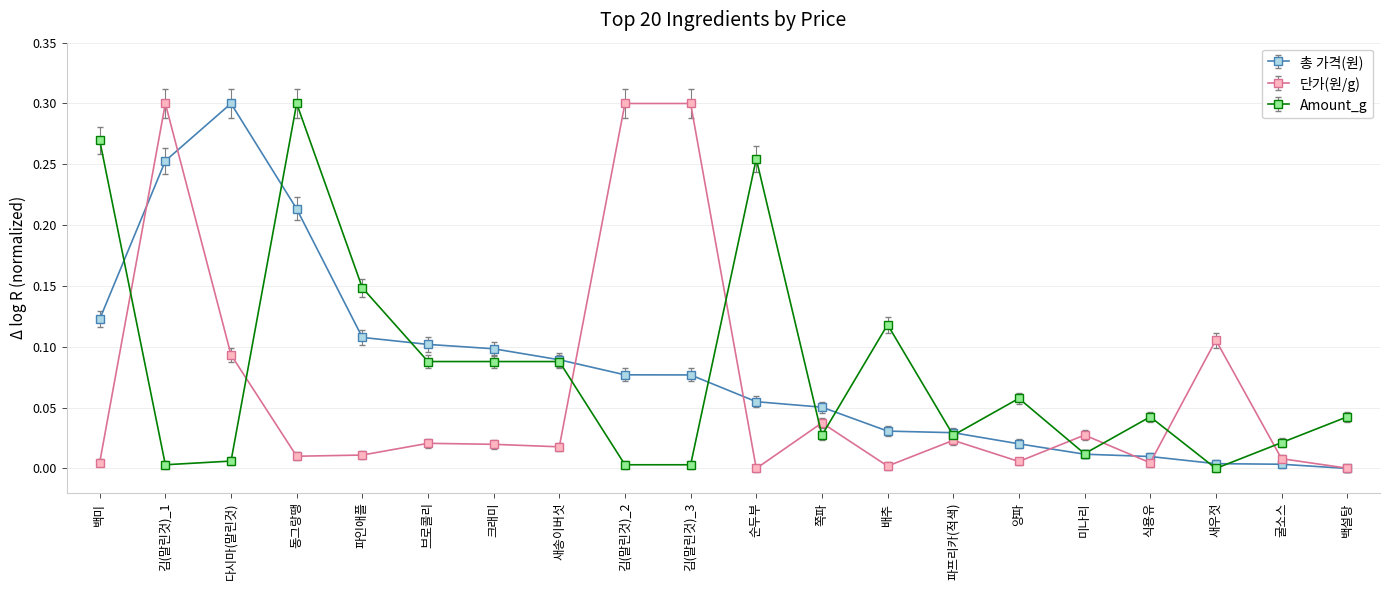

In 단가(원/g), how many points are lower than both neighbors (excluding endpoints)?

6